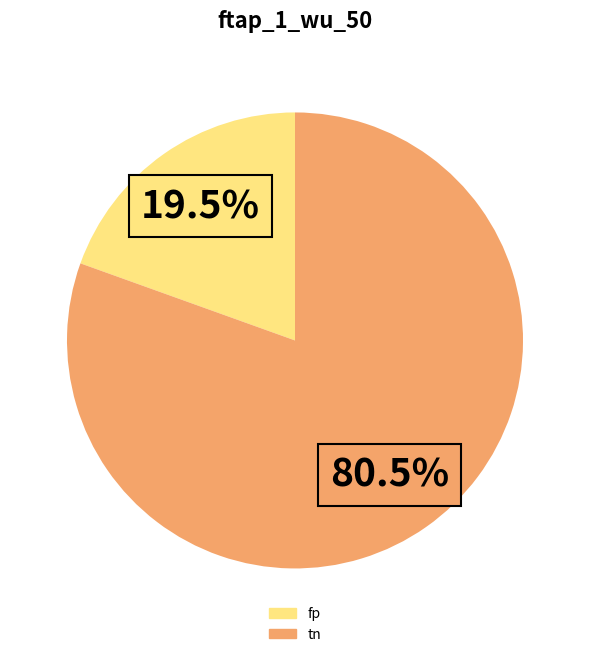

Does any single category account for the majority?

Yes